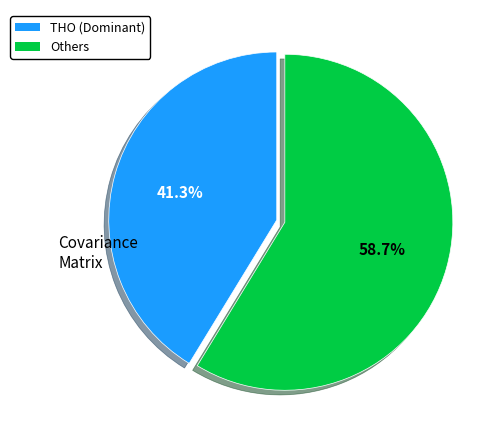

Is there a majority slice in this chart?

Yes